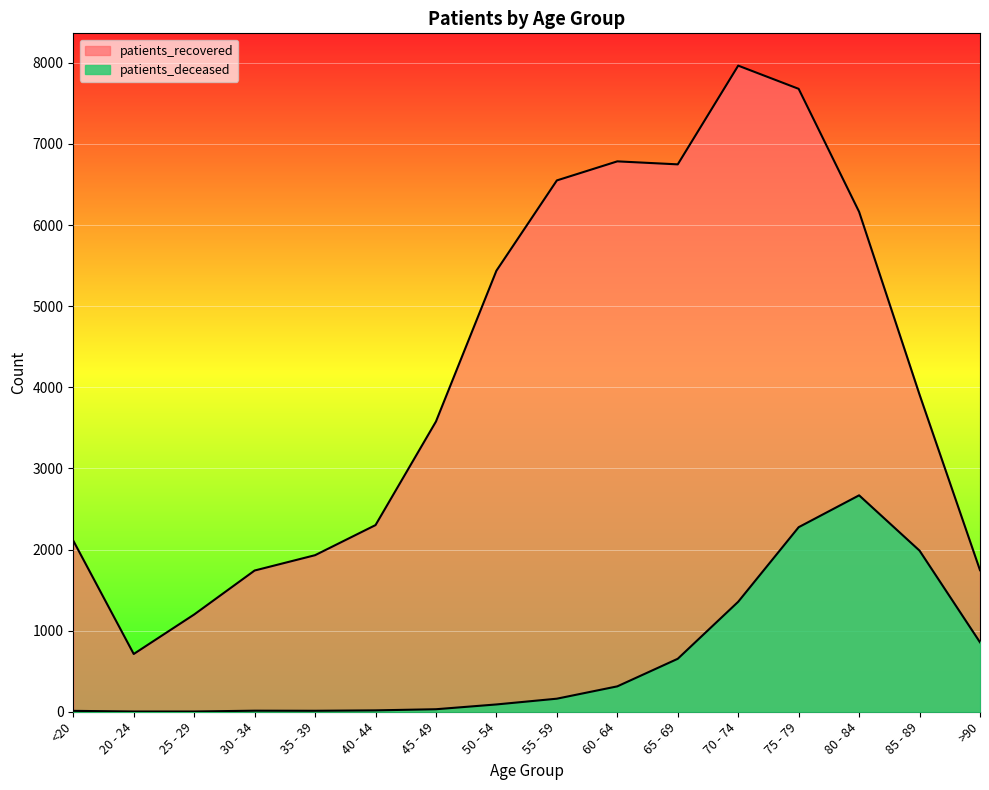

Reading left to right, list all the values displayed in this chart.

patients_deceased: <20=11	20 - 24=3	25 - 29=3	30 - 34=13	35 - 39=12	40 - 44=17	45 - 49=31	50 - 54=90	55 - 59=161	60 - 64=313	65 - 69=653	70 - 74=1356	75 - 79=2275	80 - 84=2668	85 - 89=1986	>90=856
patients_recovered: <20=2109	20 - 24=712	25 - 29=1199	30 - 34=1741	35 - 39=1930	40 - 44=2301	45 - 49=3578	50 - 54=5437	55 - 59=6550	60 - 64=6785	65 - 69=6748	70 - 74=7965	75 - 79=7679	80 - 84=6163	85 - 89=3909	>90=1745